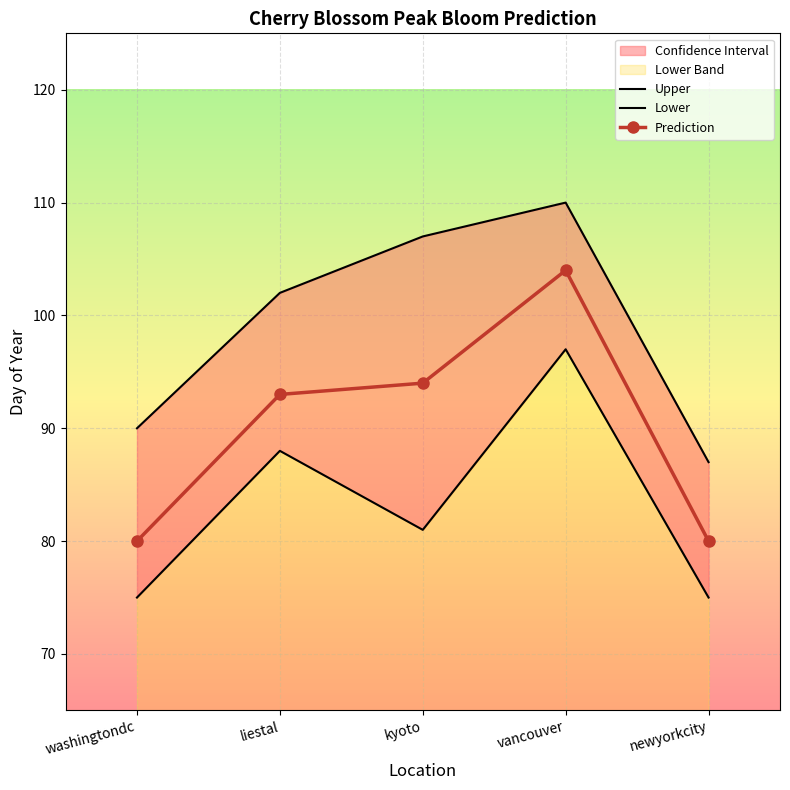

The value of Prediction at liestal is 93. True or false?

True